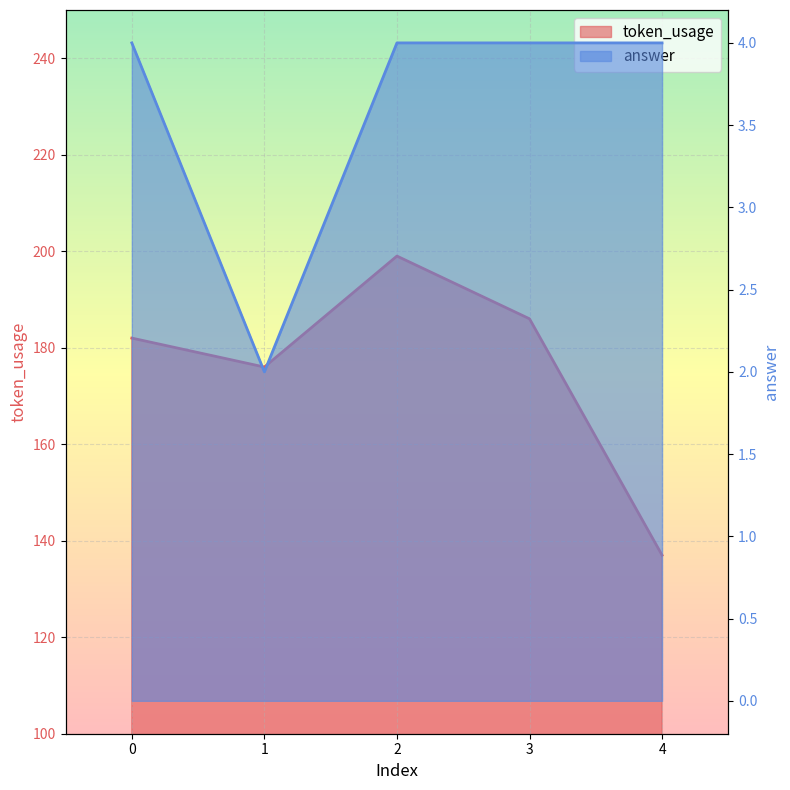

True or false: answer and token_usage intersect in this chart.

False